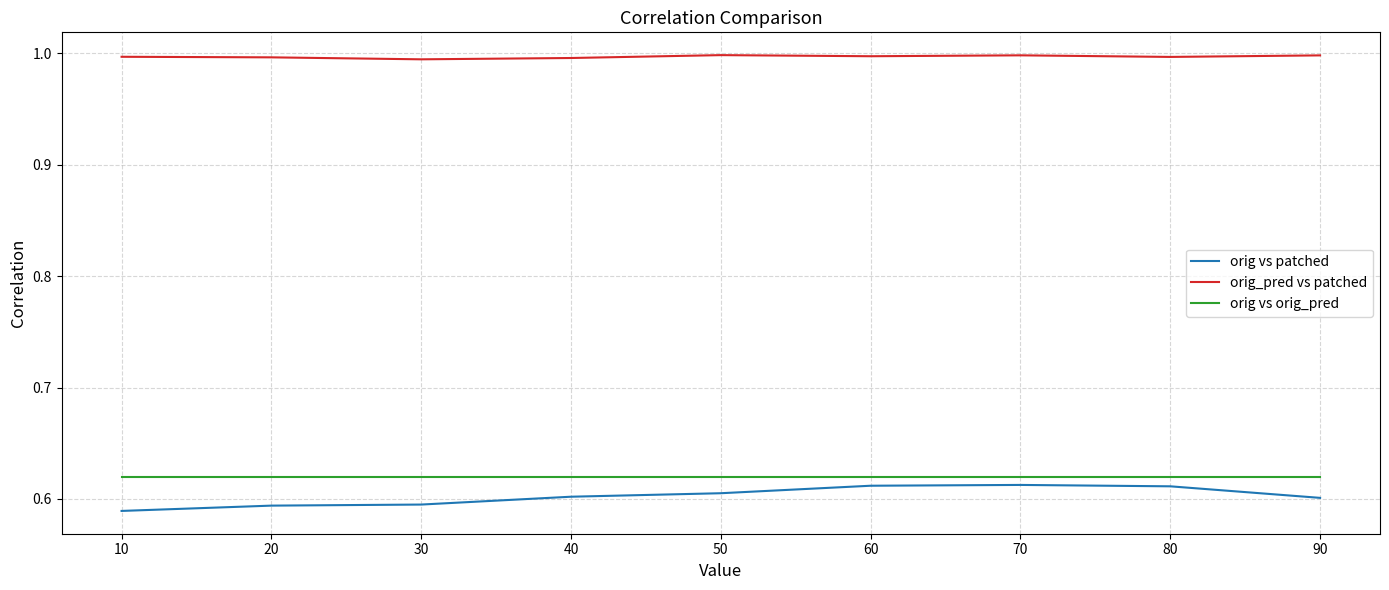

True or false: orig_pred vs patched and orig vs orig_pred intersect in this chart.

False